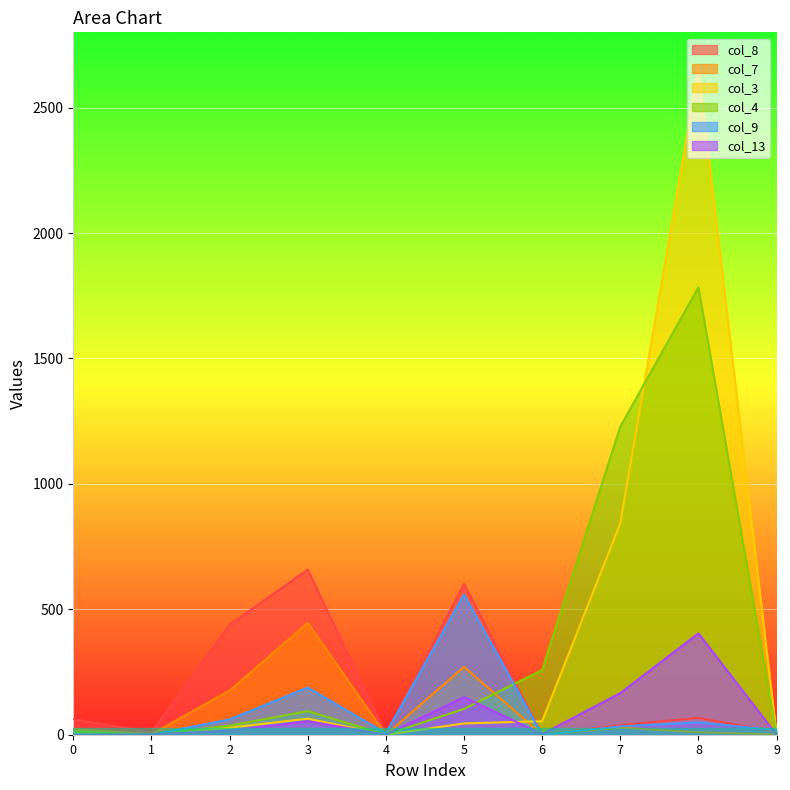

Between which two adjacent categories do col_8 and col_13 first intersect?

5 and 6